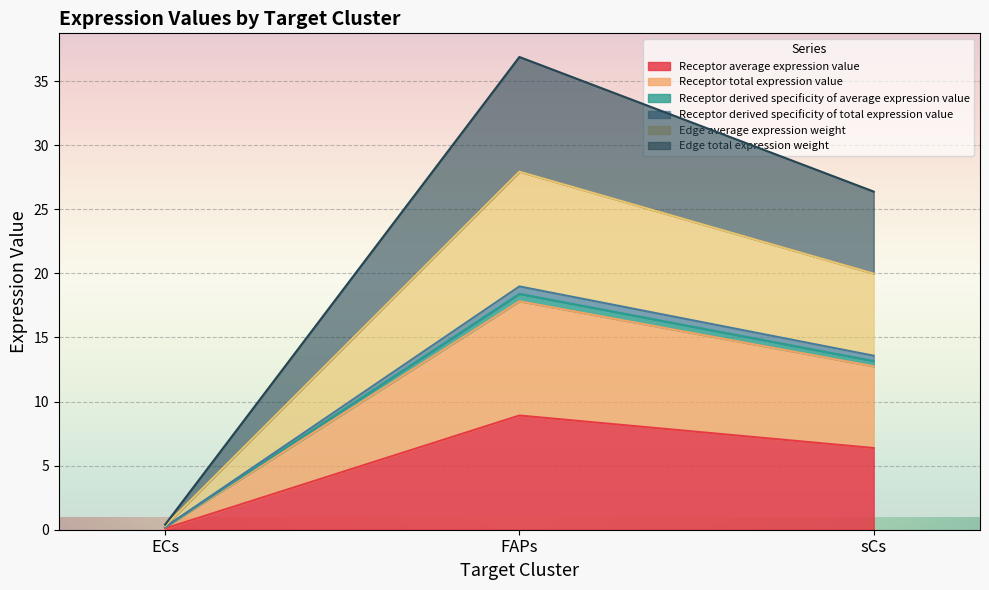

What are all the series names shown in the legend?

Receptor average expression value, Receptor total expression value, Receptor derived specificity of average expression value, Receptor derived specificity of total expression value, Edge average expression weight, Edge total expression weight